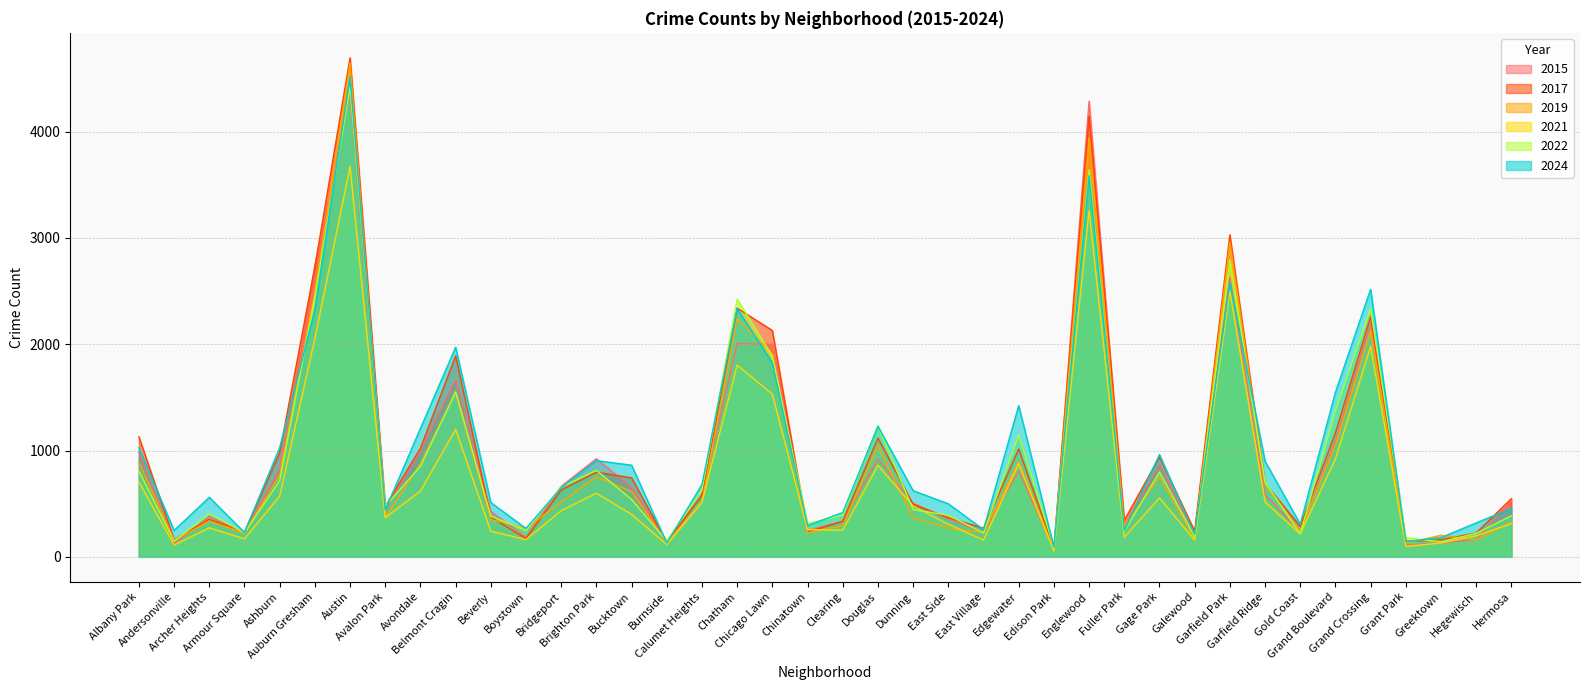

What is the value of the 2024 point at the 9th from the left?

1208